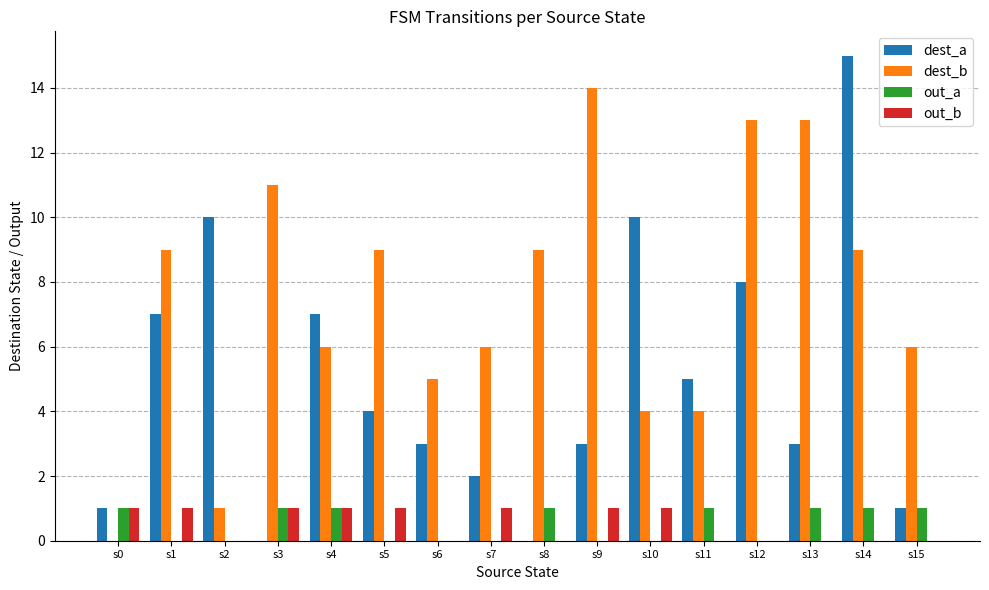

At which category is the sum across all series the highest?

s14